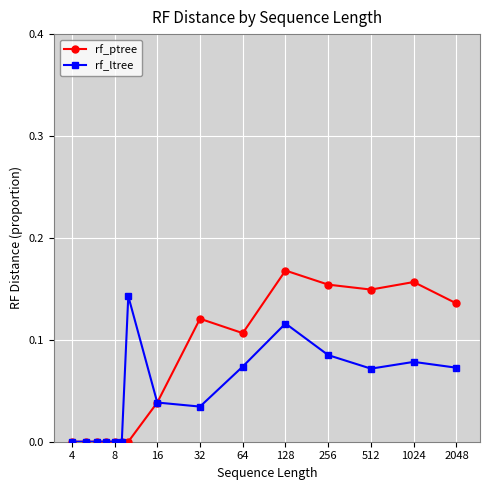

Count the rf_ltree values in the range 0 to 1.

15